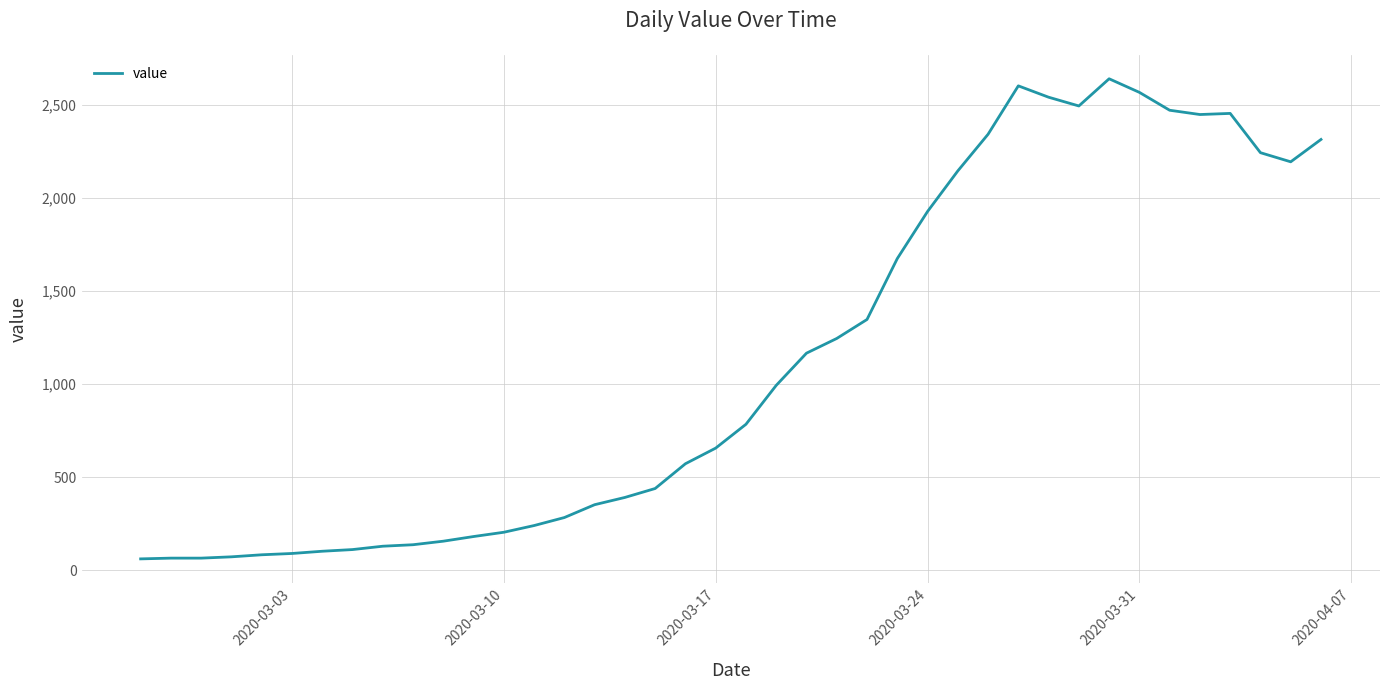

What is the maximum value shown in the chart?

2640